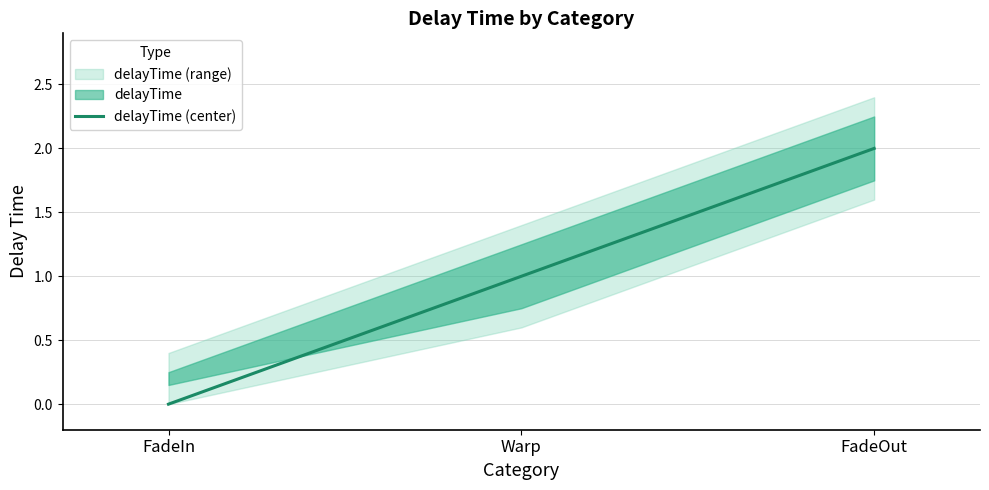

What is the sum of the values at FadeIn and Warp?

1